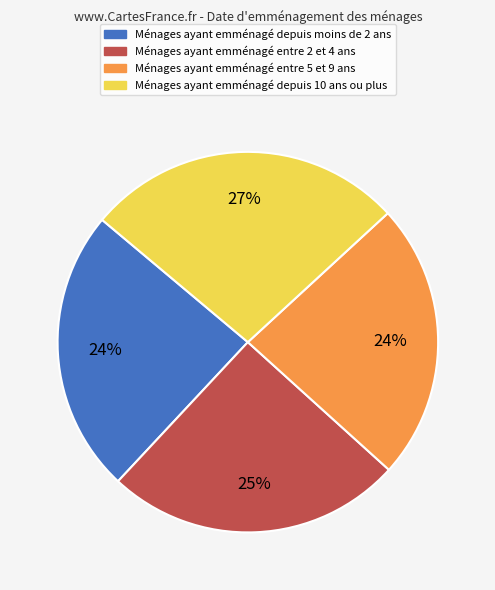

To the nearest percent, what is the average slice percentage?

25%